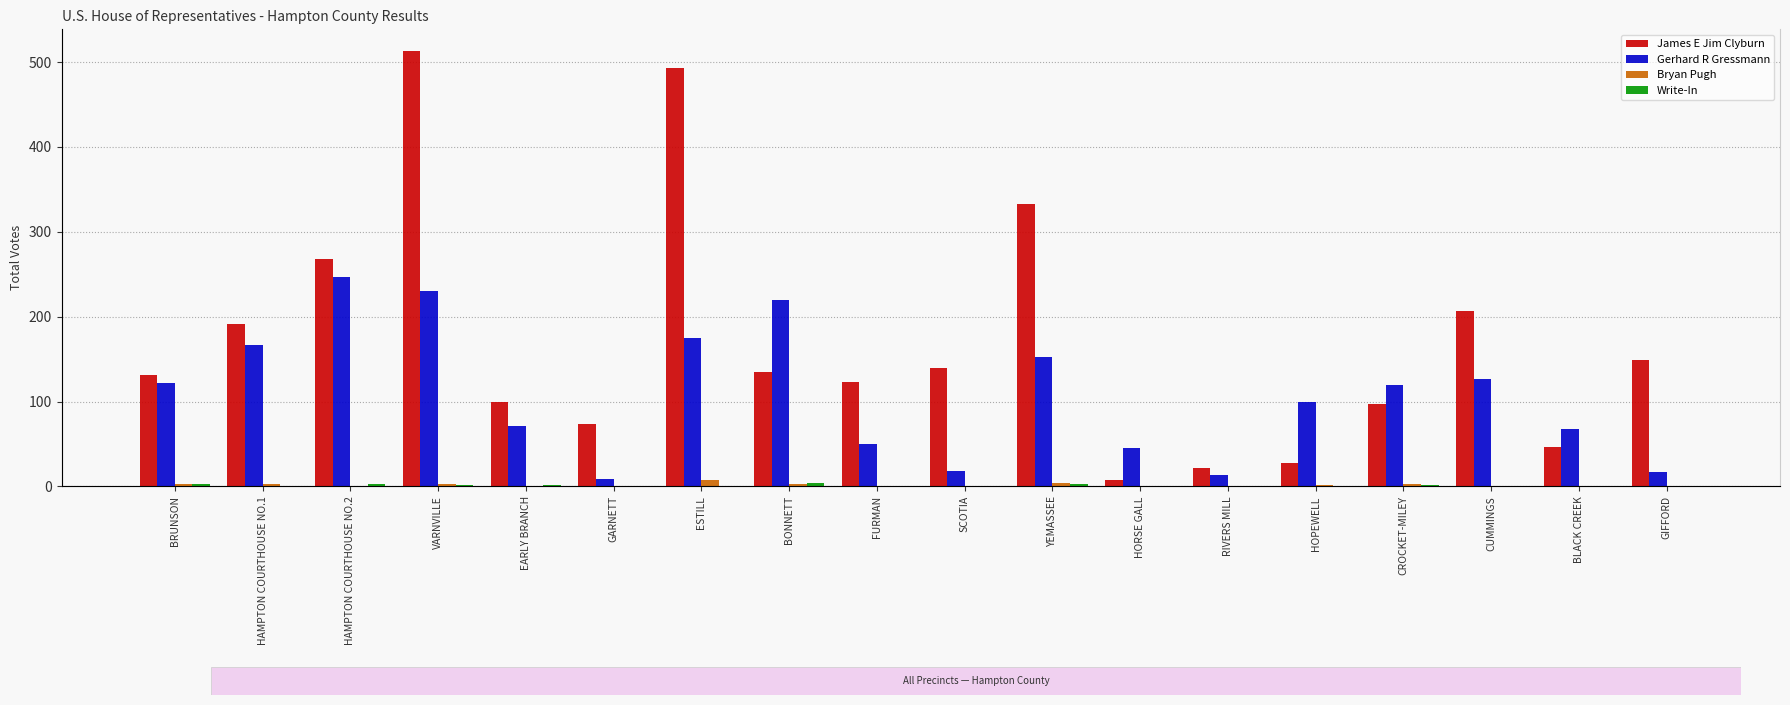

Count the number of categories in the chart.

18